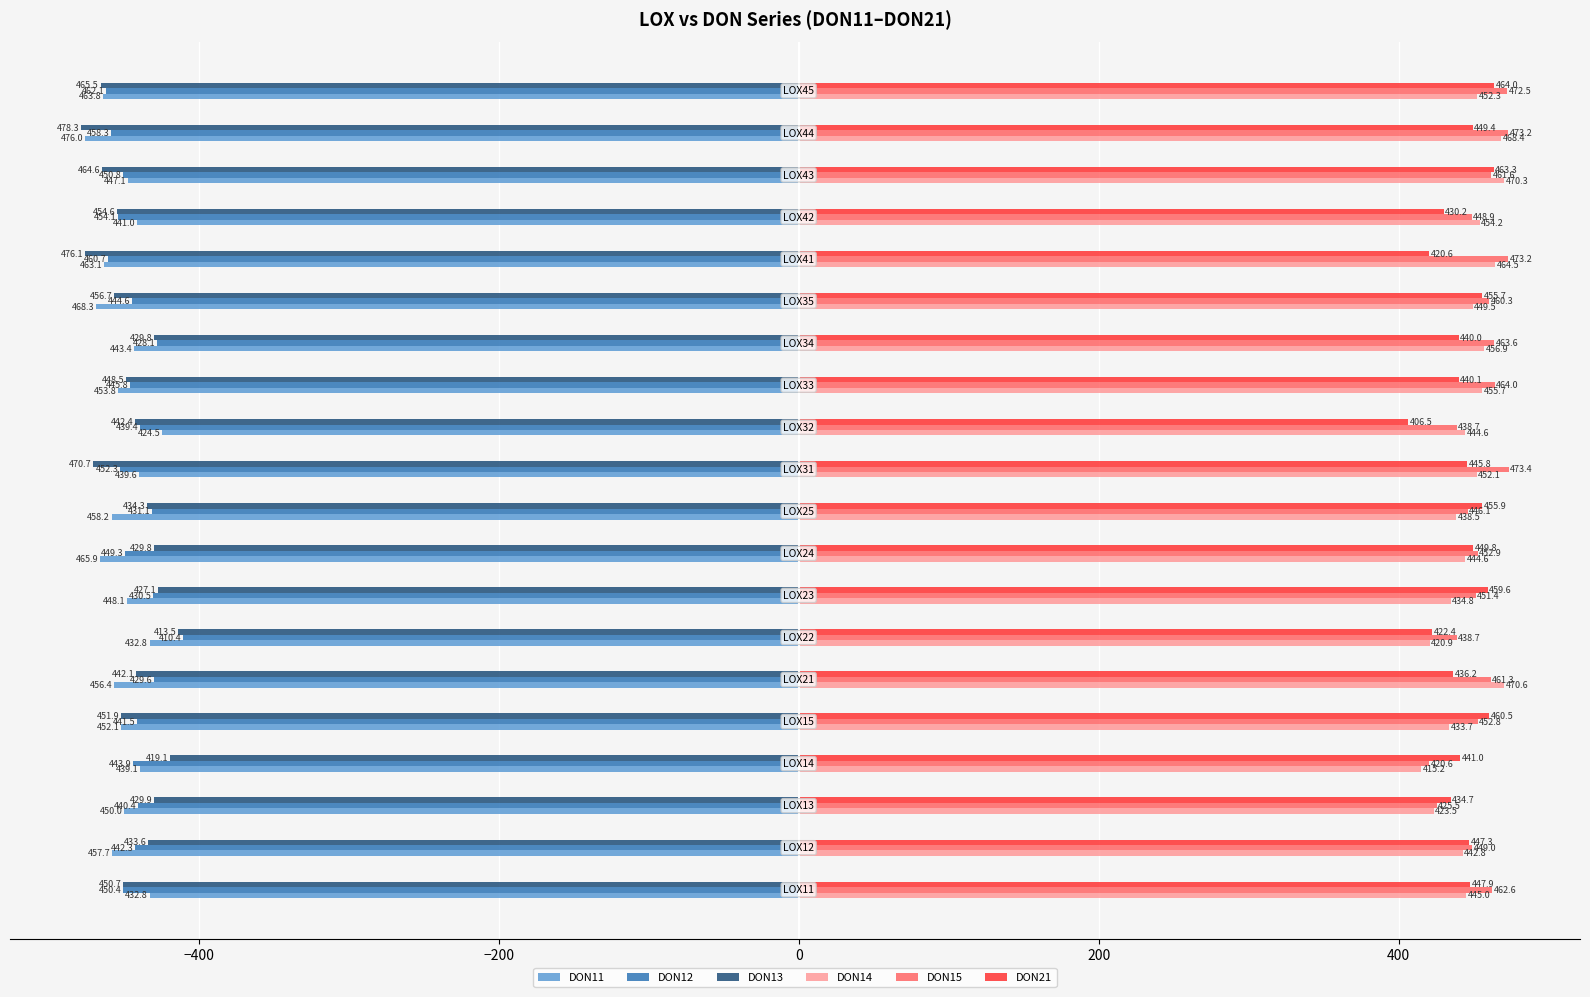

Rank the series by their maximum value, from lowest to highest.

DON11, DON13, DON12, DON21, DON14, DON15